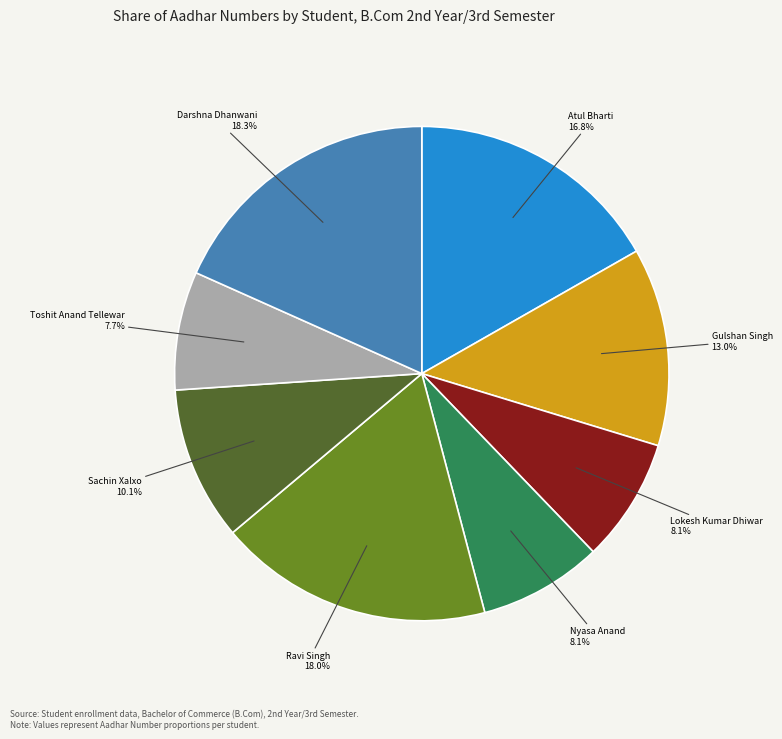

Does any single category account for the majority?

No